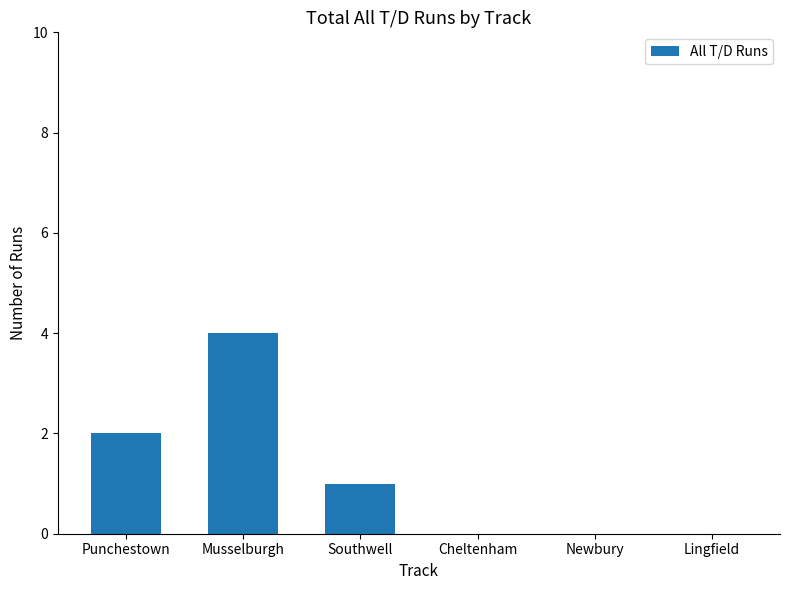

How many series are shown in this chart?

1